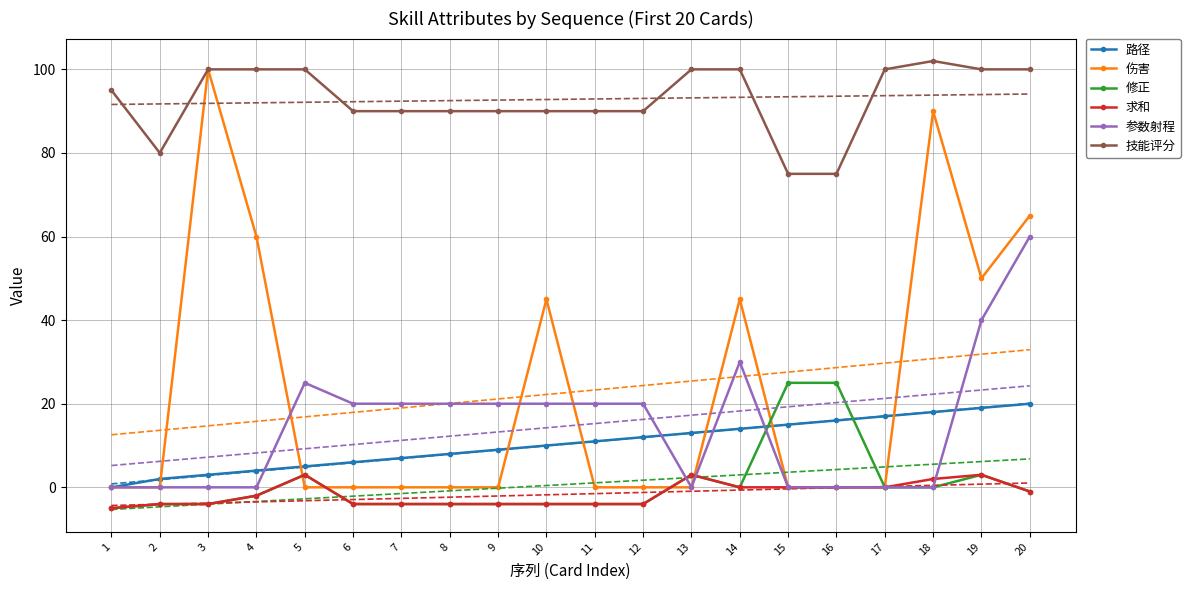

What is the total value across all series at 17?

117